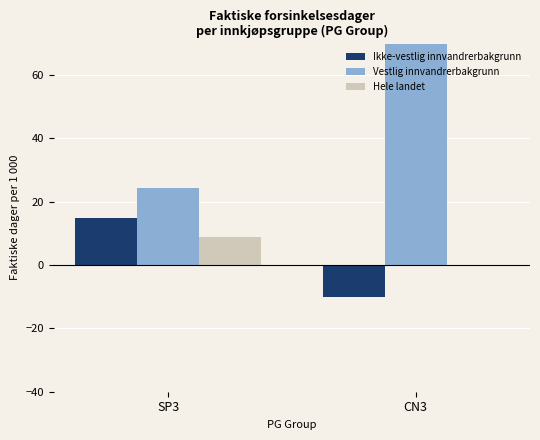

What is the minimum value shown in the chart?

-10.0